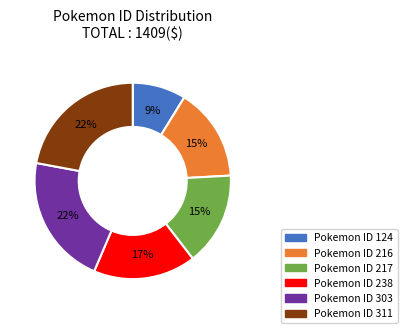

Is there any slice that represents more than half of the pie?

No